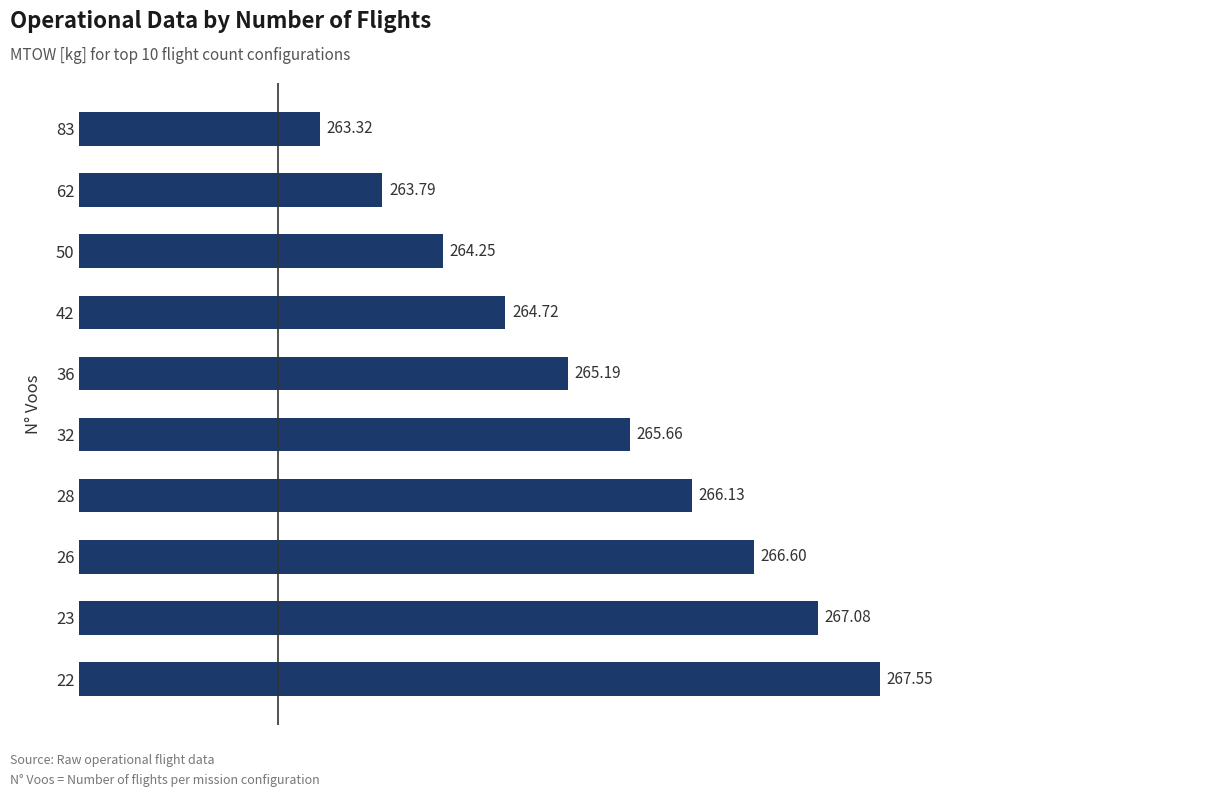

List the labels in order of value, largest first.

22, 23, 26, 28, 32, 36, 42, 50, 62, 83